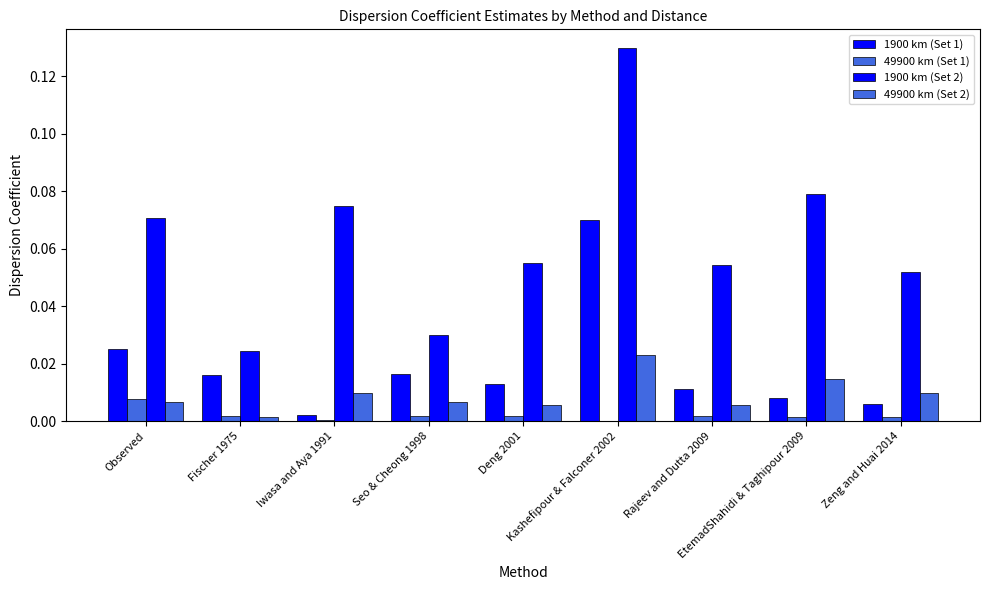

Which category has the lowest value in the 1900 km (Set 2) series?

Fischer 1975